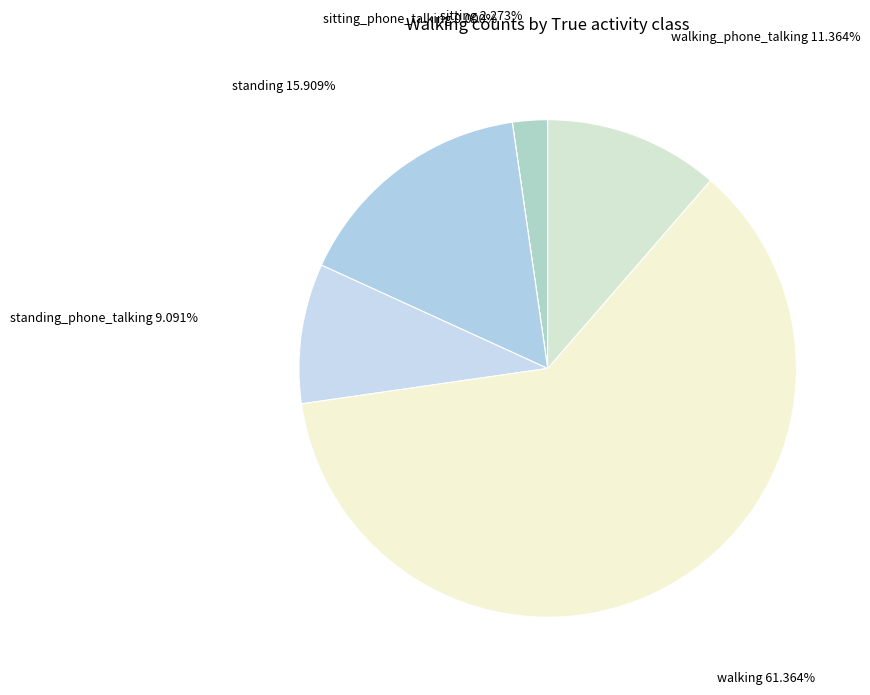

Which slice is the smallest?

sitting_phone_talking